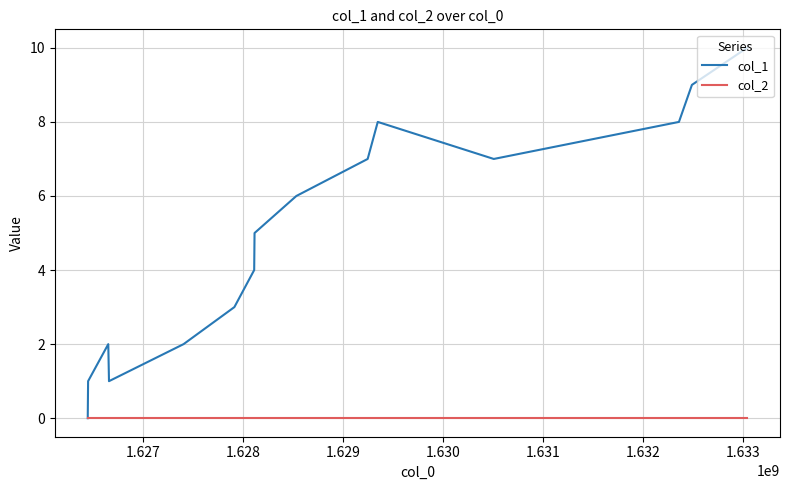

Rank the series by their maximum value, from highest to lowest.

col_1, col_2